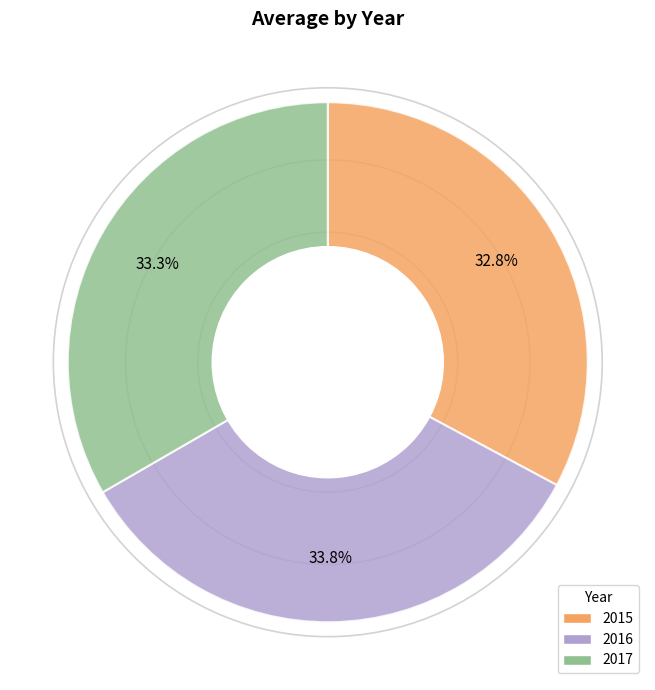

To the nearest percent, what is the difference between the largest and smallest slice percentages?

1%